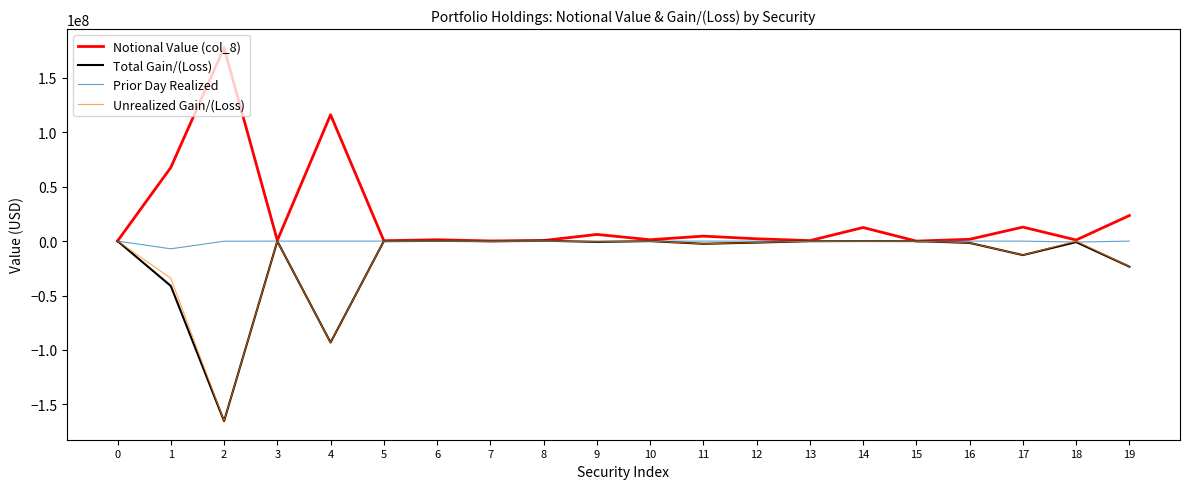

Which category has the highest value across all series?

2